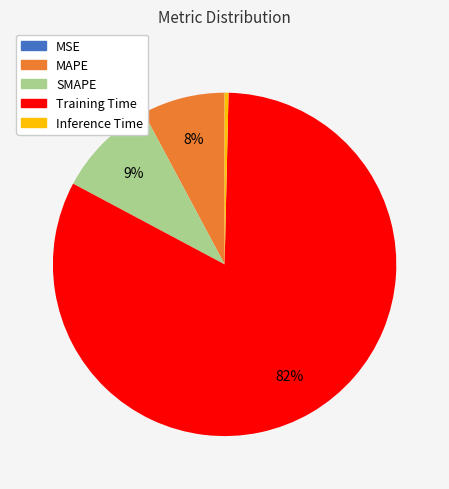

Which slice is the largest?

Training Time